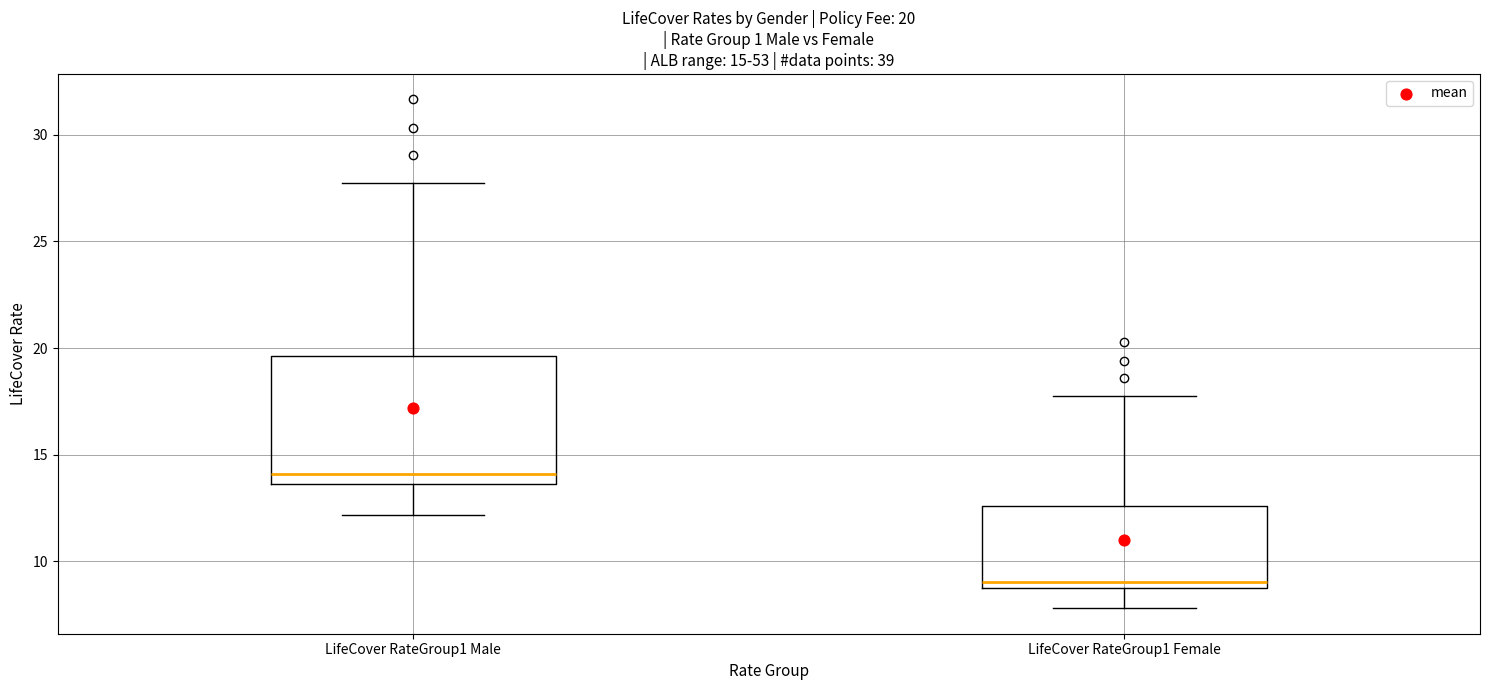

Comparing the boxes themselves (not the whiskers), which one is the tallest?

LifeCover RateGroup1 Male